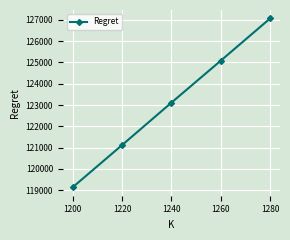

How many lines are shown in the chart?

1